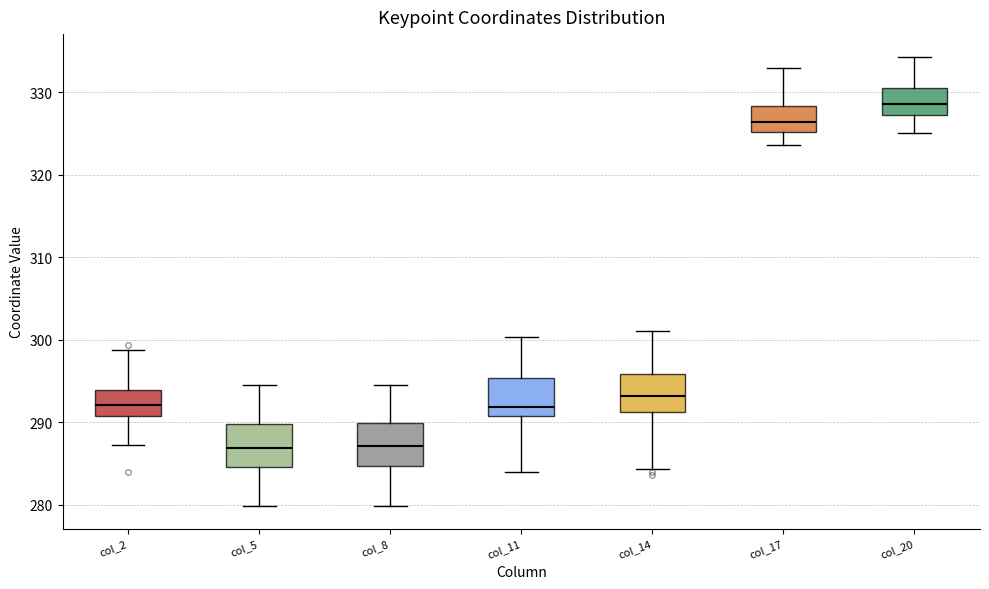

Where is the lower edge of the box for col_17 on the y-axis? The values are not printed on the chart, so give them approximately, as read against the axis.

325